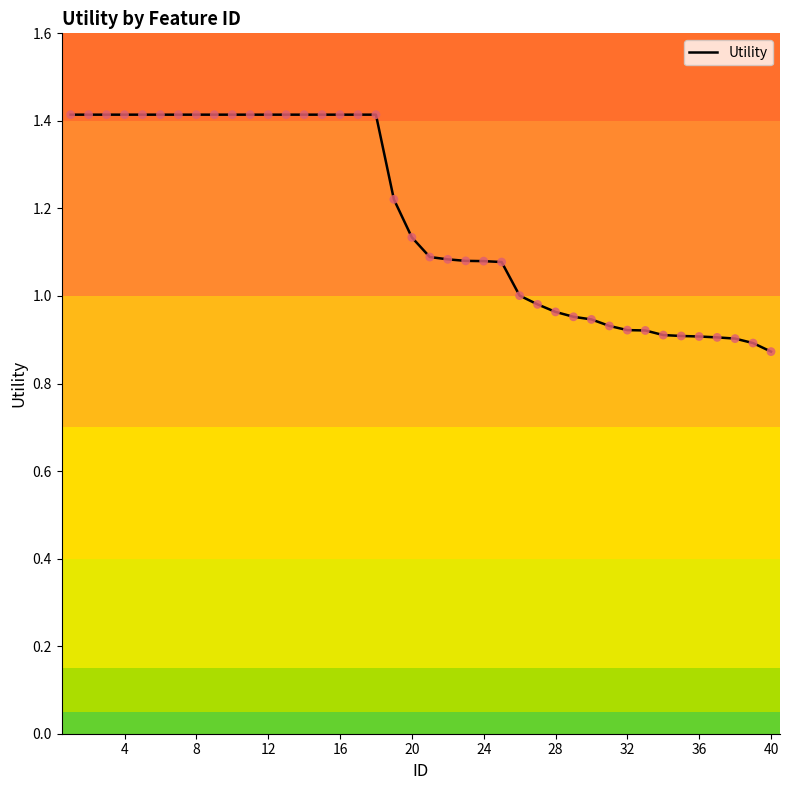

What is the difference between the maximum and minimum values?

0.5